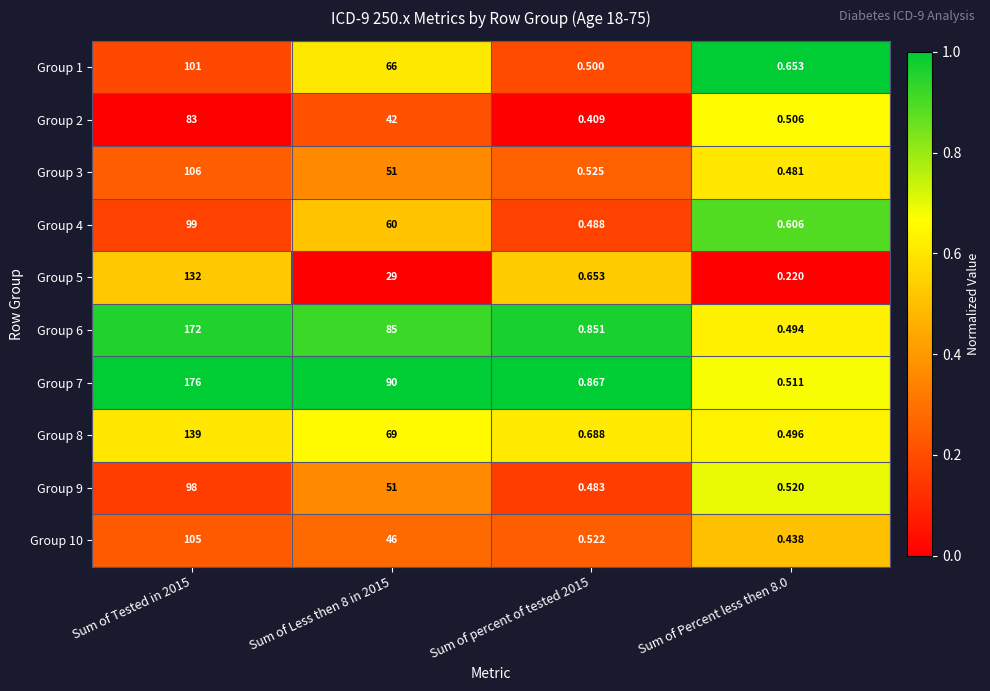

Rank the series at Sum of percent of tested 2015 from lowest to highest value.

Group 2, Group 9, Group 4, Group 1, Group 10, Group 3, Group 5, Group 8, Group 6, Group 7